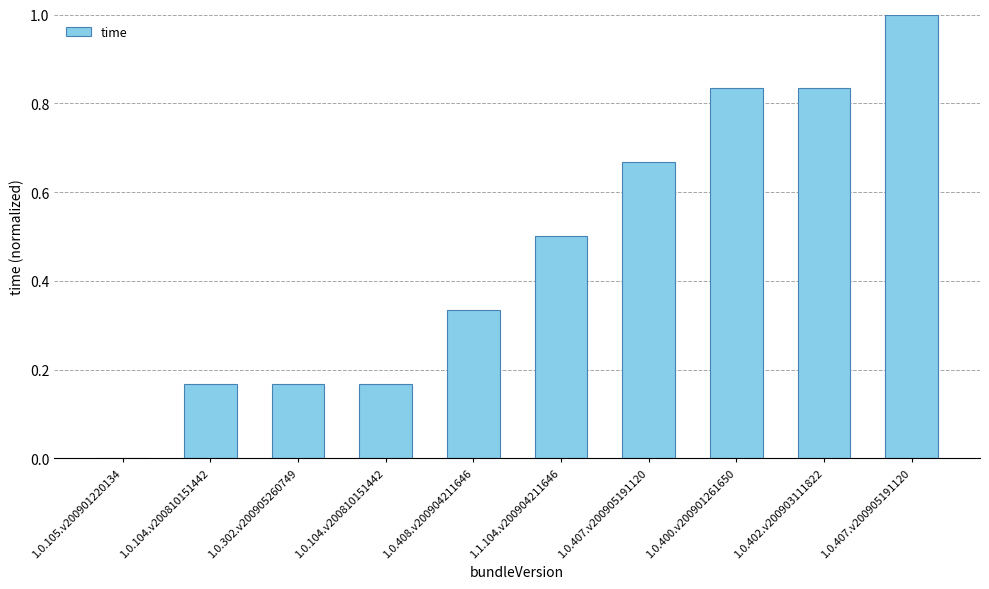

What is the maximum value shown in the chart?

1.0